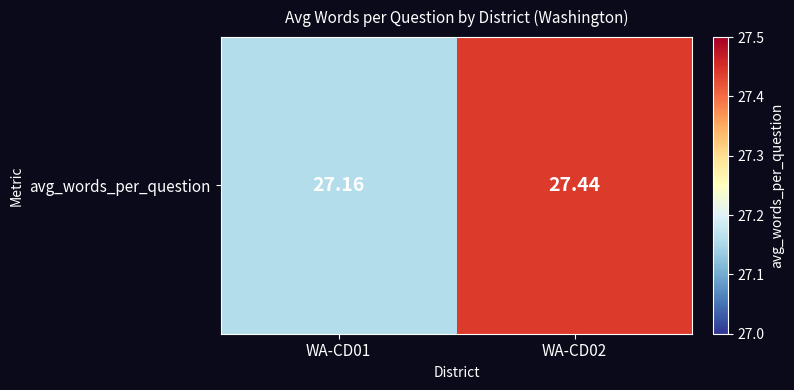

List the labels in order of value, smallest first.

WA-CD01, WA-CD02